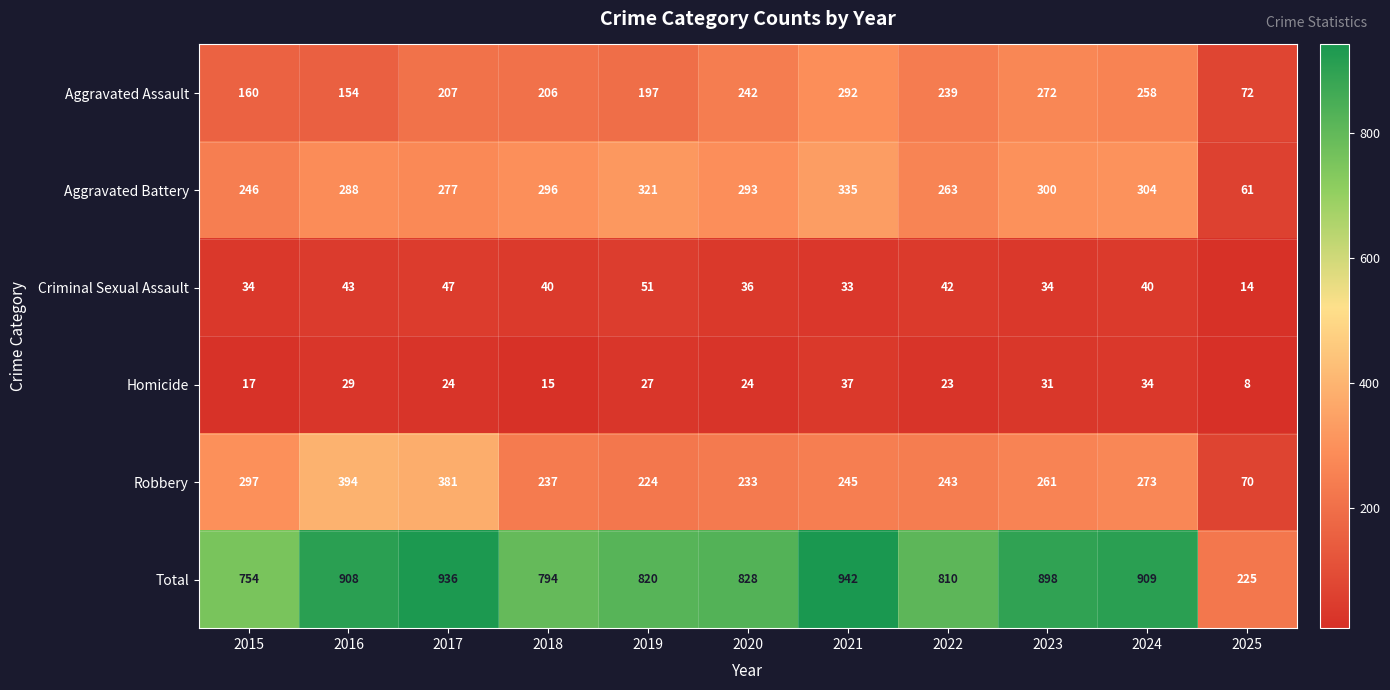

What is the total value across all series at 2022?

1620